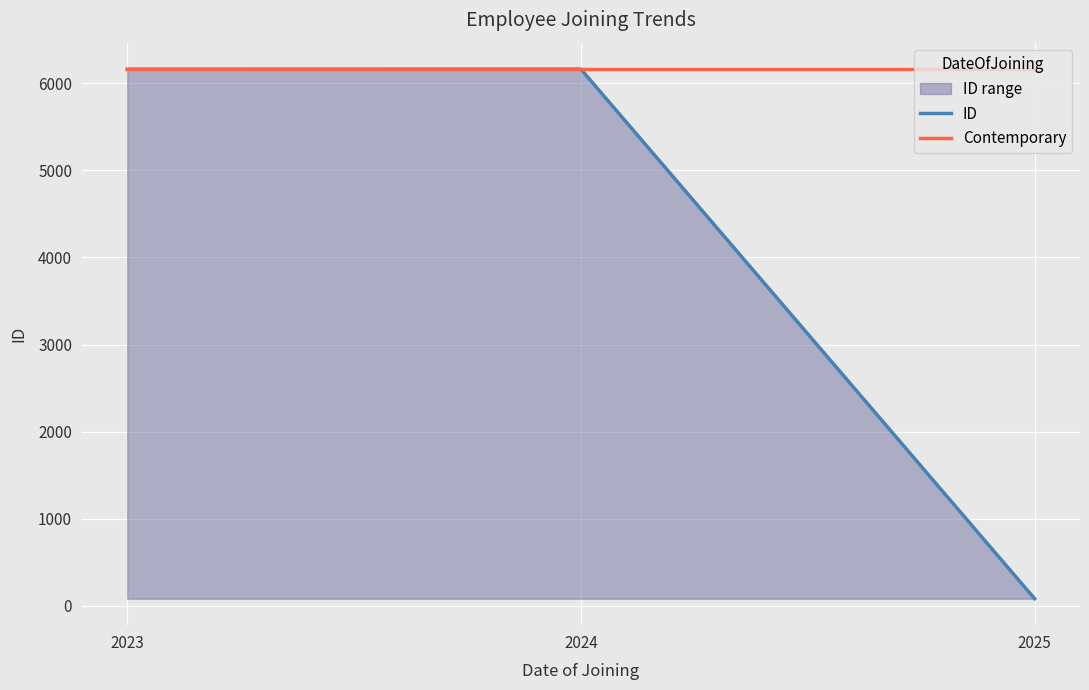

Count the number of categories in the chart.

3